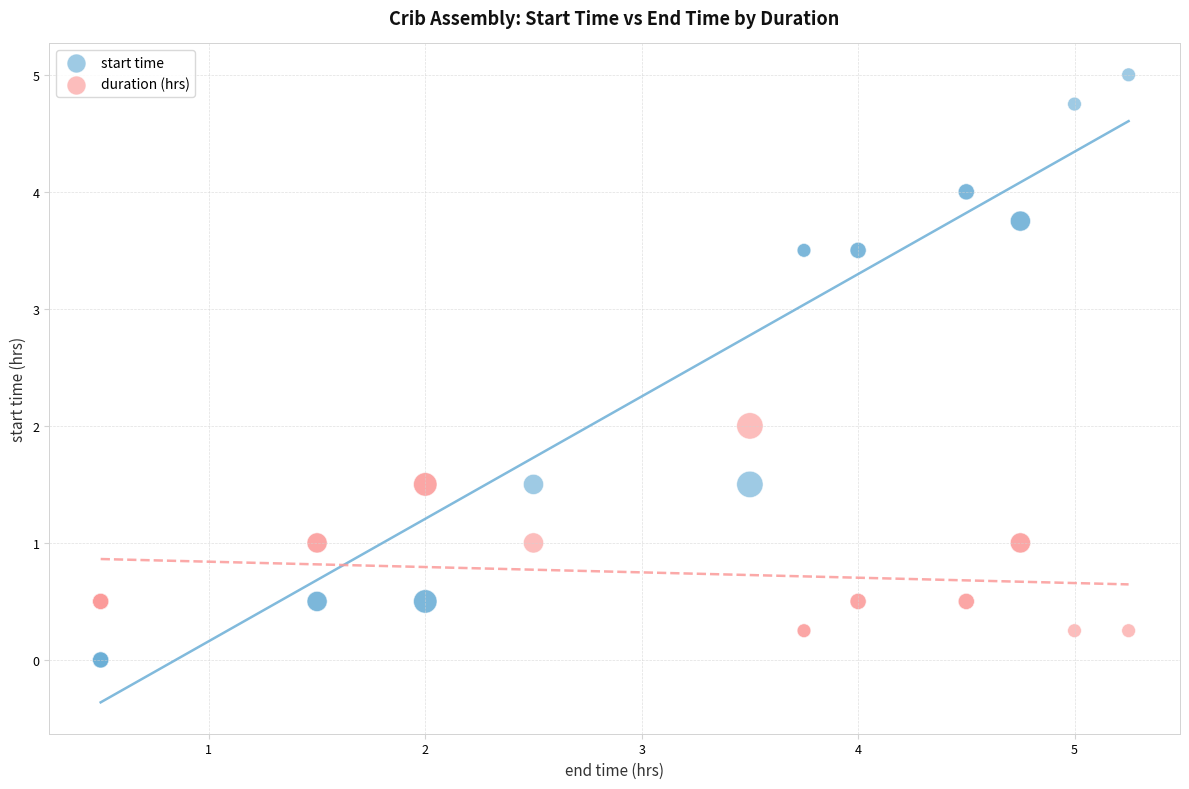

Which series contains the highest Y value?

start time